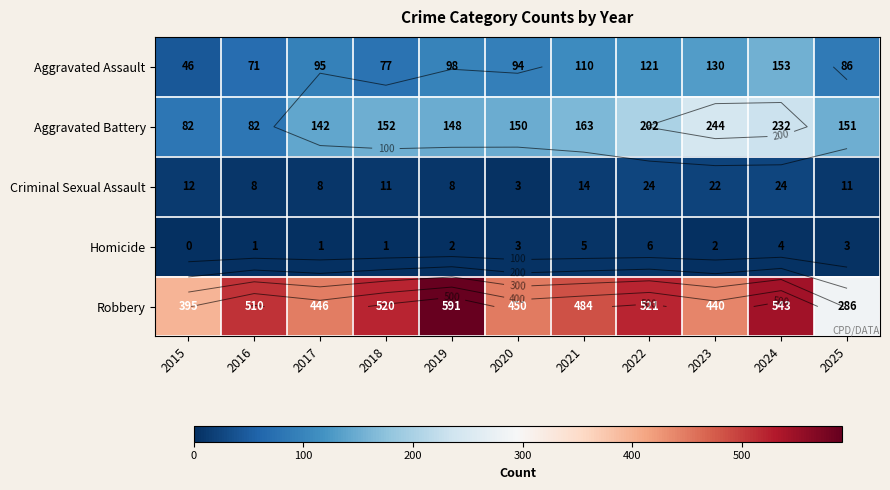

At which category does the chart reach its peak across all series?

2019